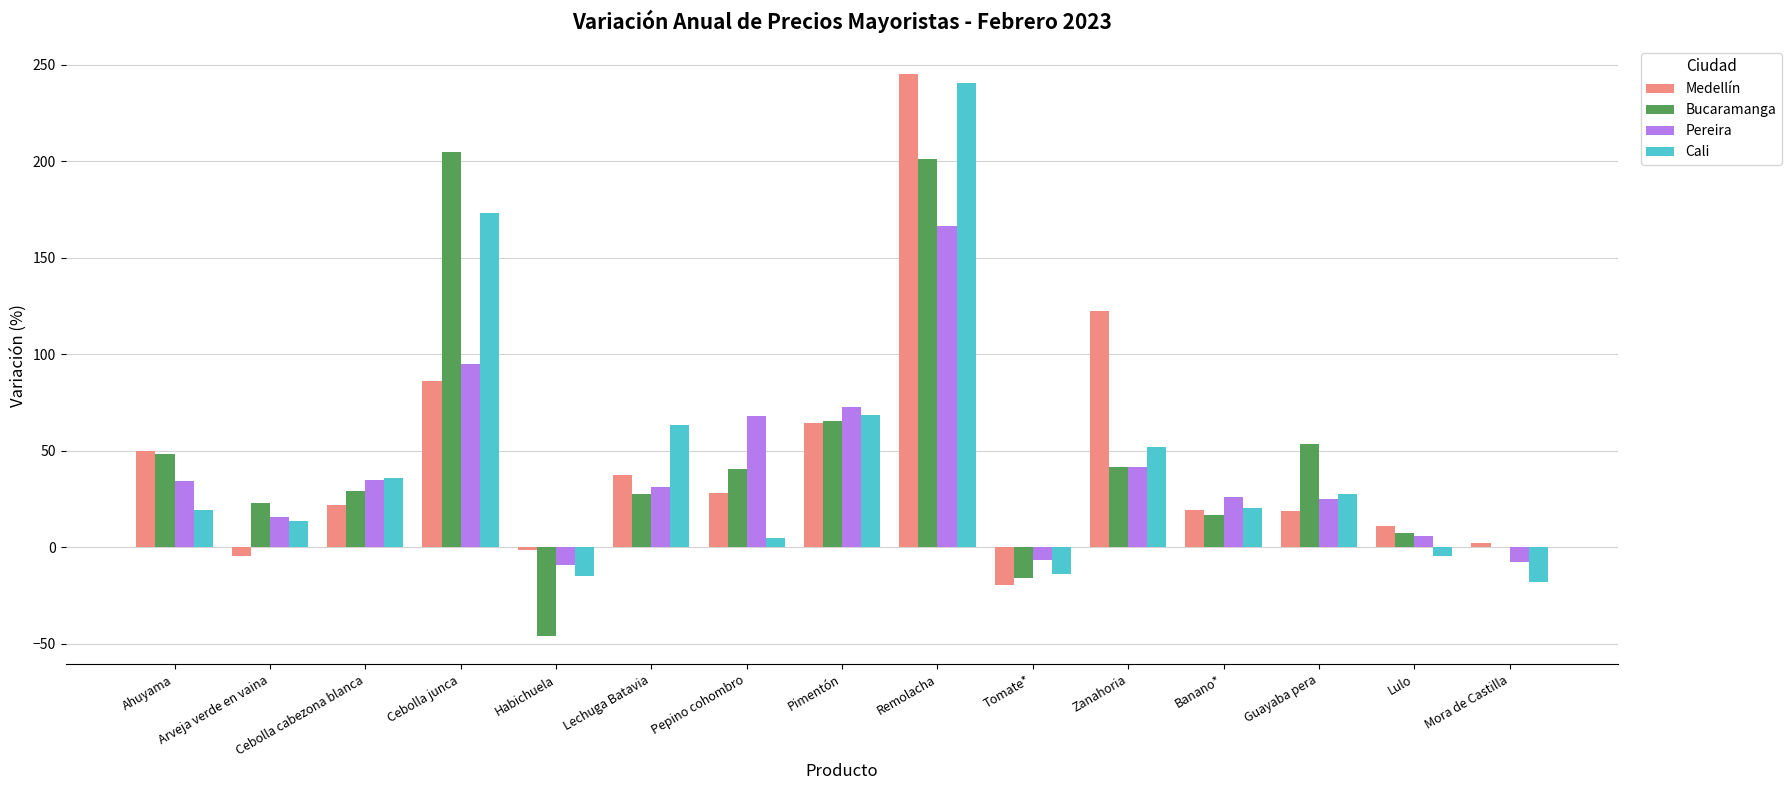

The value of Medellín at Remolacha is 245.1. True or false?

True